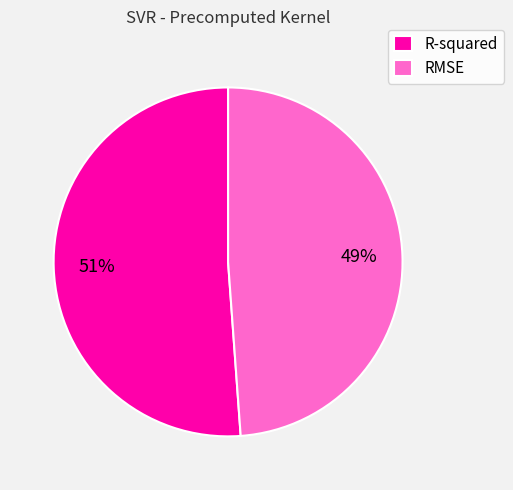

Between RMSE and R-squared, which is larger?

R-squared